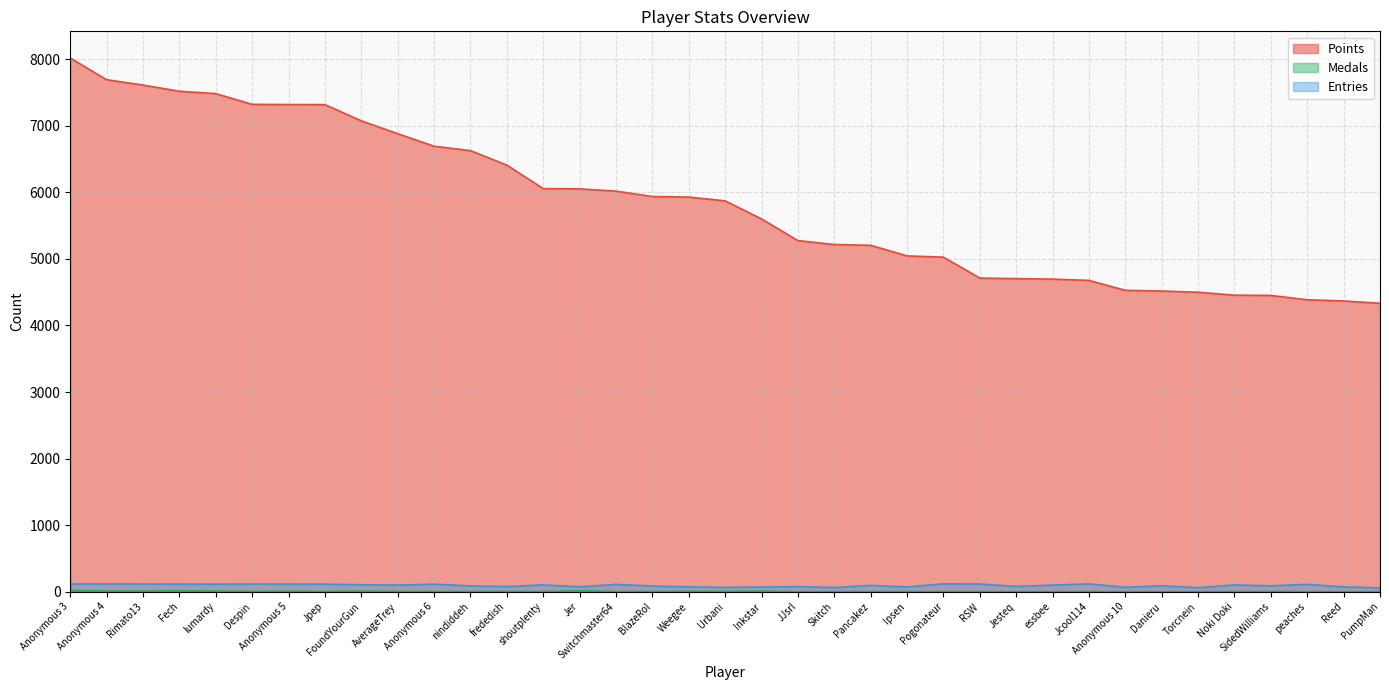

True or false: Points has more than 2 interior local peaks.

False